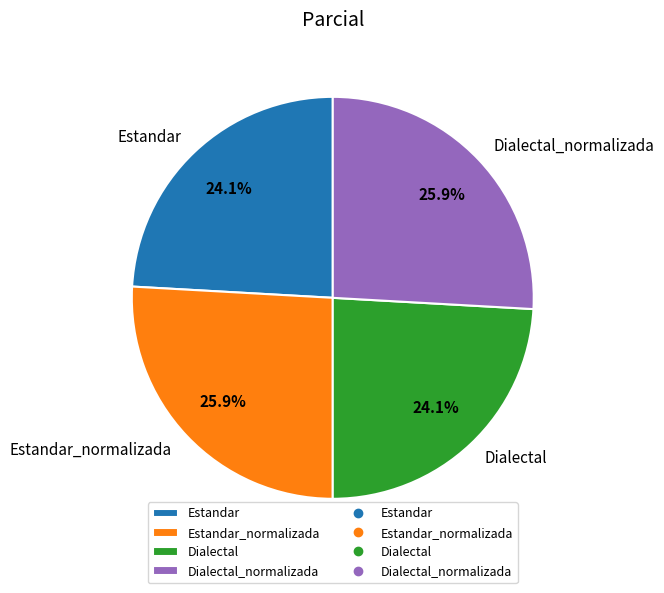

What percentage is the Estandar_normalizada slice, to the nearest percent?

26%